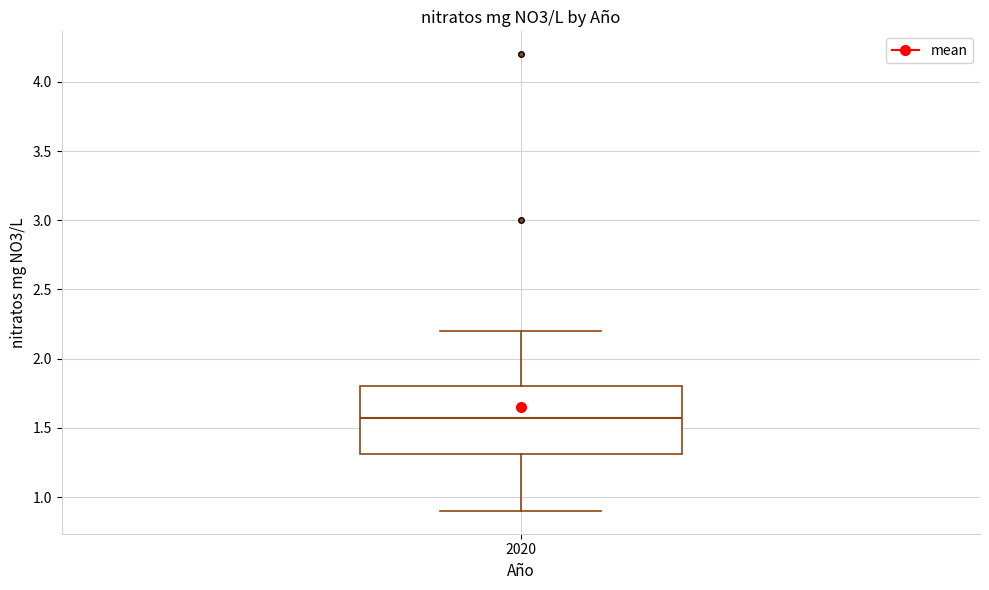

Read this box plot against the y-axis: the position of the median line, the range covered by the box, and the ends of both whiskers. The values are not printed on the chart, so give them approximately, as read against the axis.

median 1.55, box 1.30 to 1.80, whiskers 0.90 to 2.20